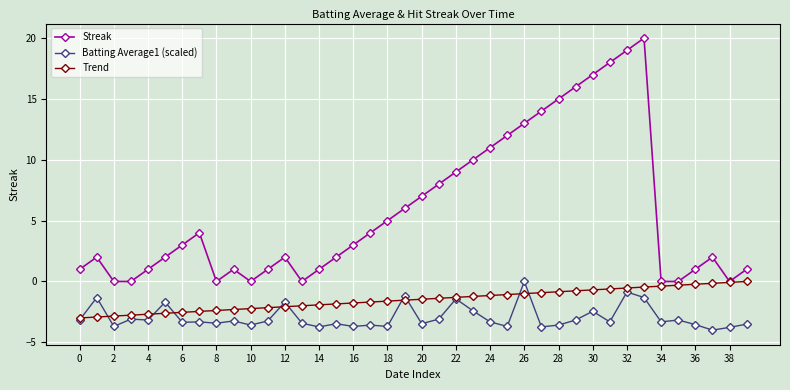

After their last crossing, which series has the higher values: Batting Average1 (scaled) or Trend?

Trend